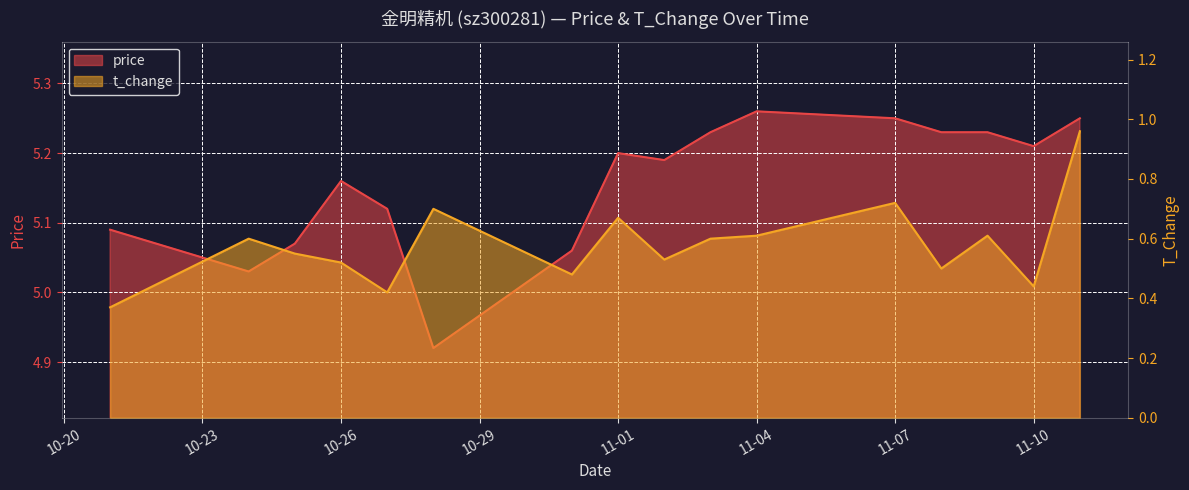

Which series has the largest range (max minus min)?

t_change